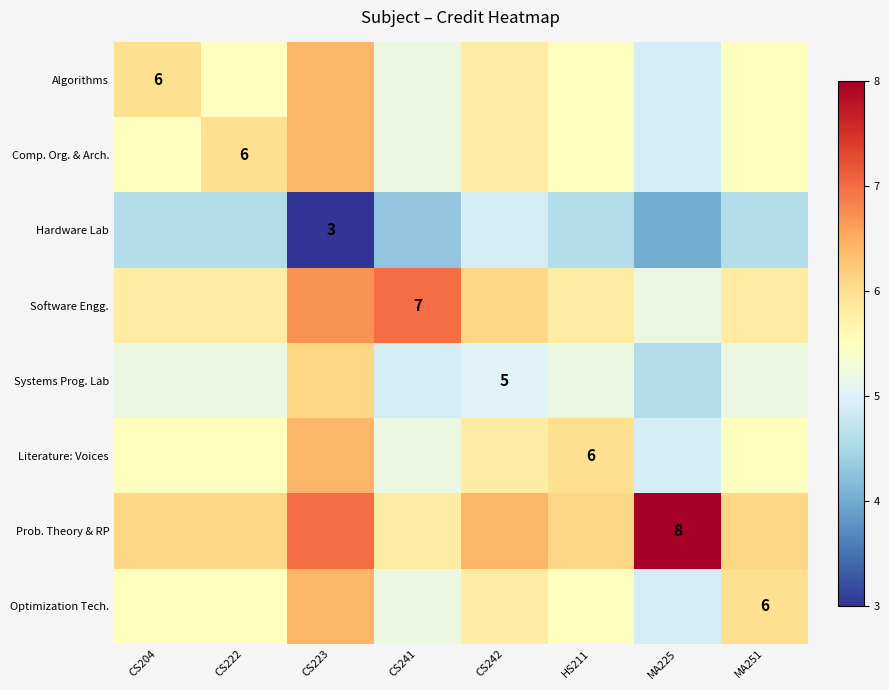

What is the maximum value shown in the chart?

8.0